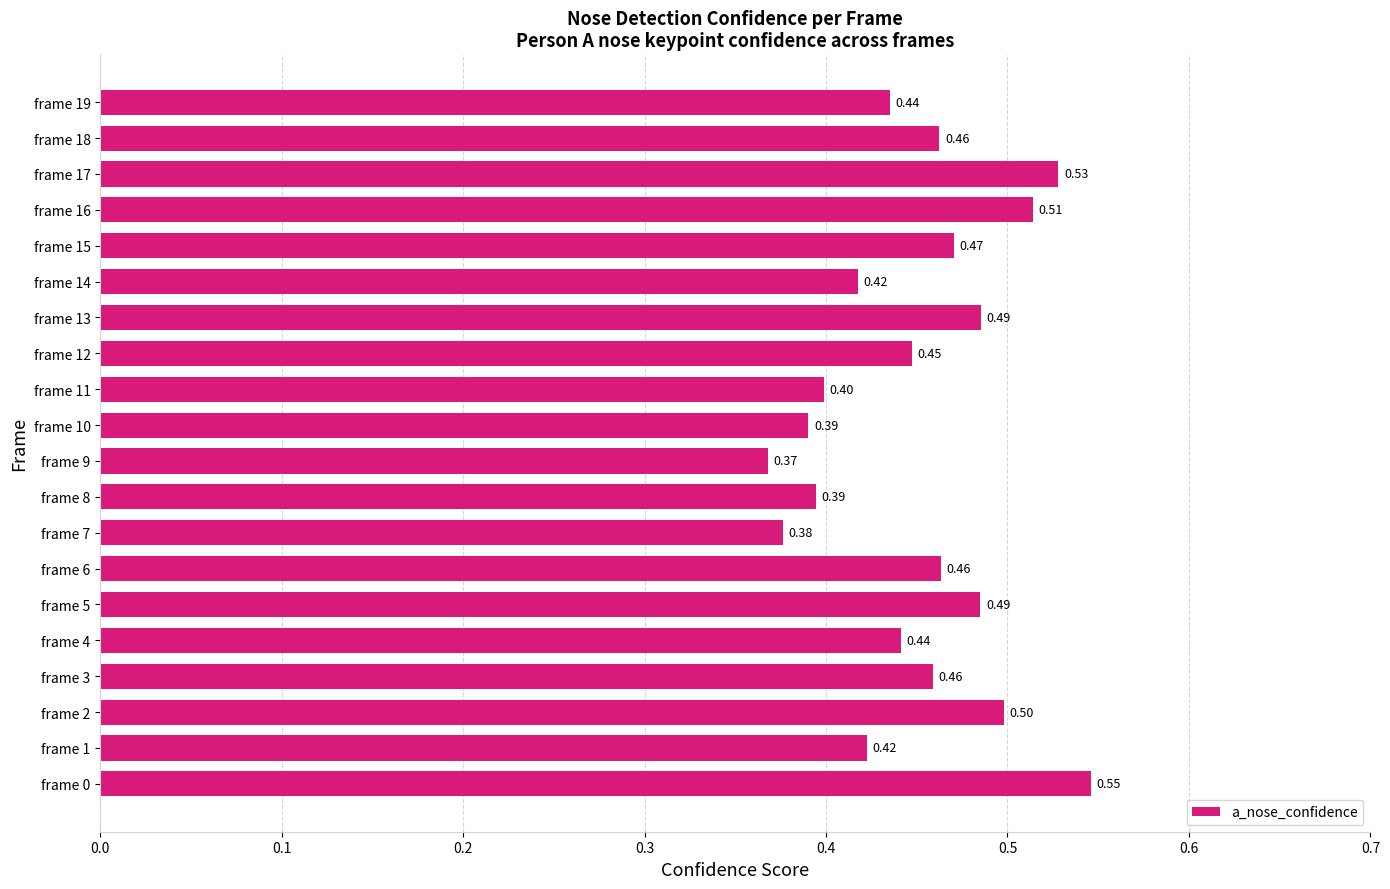

What is the minimum value shown in the chart?

0.4